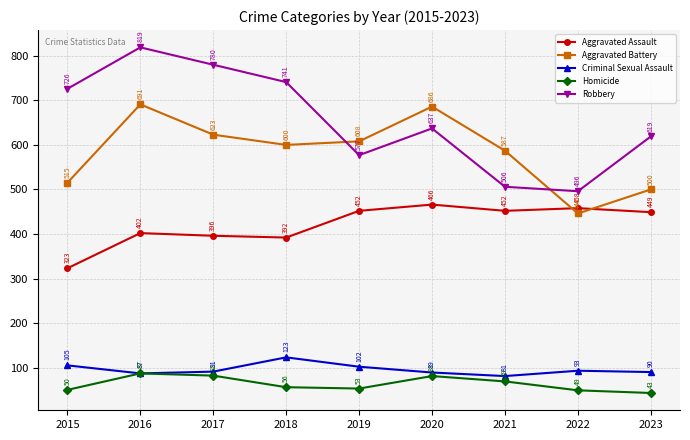

How many interior local peaks does the Aggravated Assault series have?

3